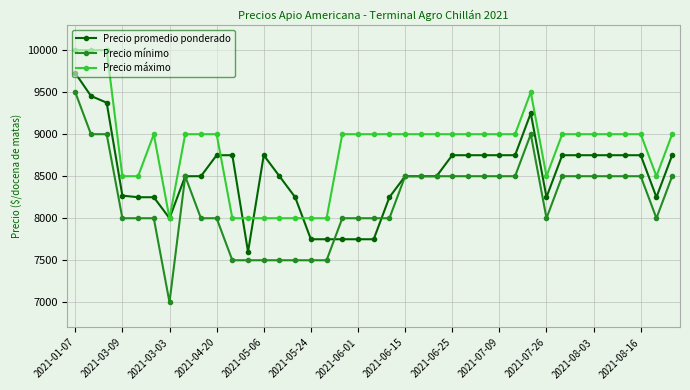

True or false: Precio máximo and Precio promedio ponderado intersect in this chart.

True